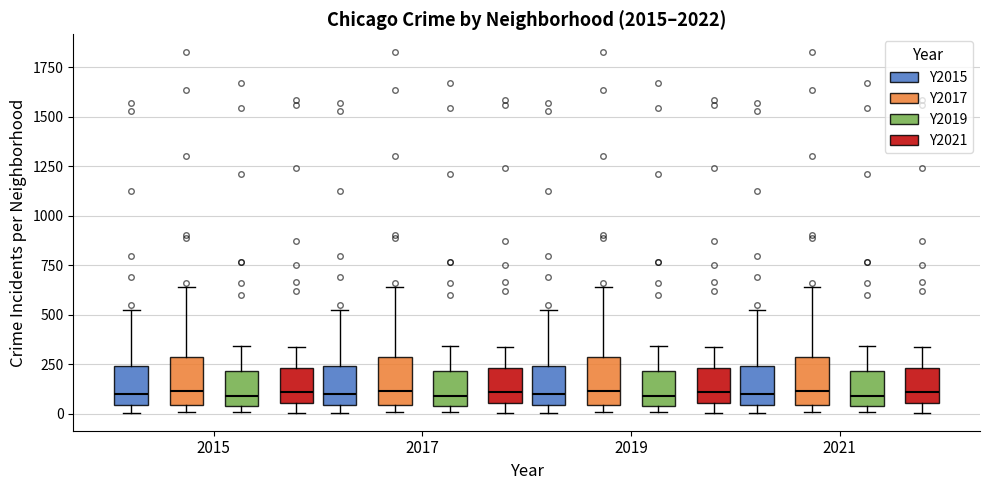

Where does the median line of the box for 2015 (Y2015) sit on the y-axis? The values are not printed on the chart, so give them approximately, as read against the axis.

100